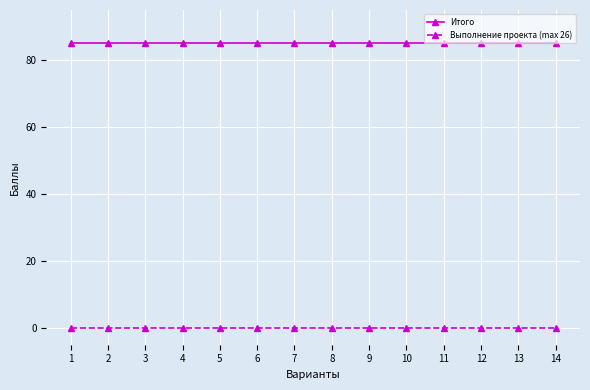

What is the spread (max minus min) of values at 14?

85